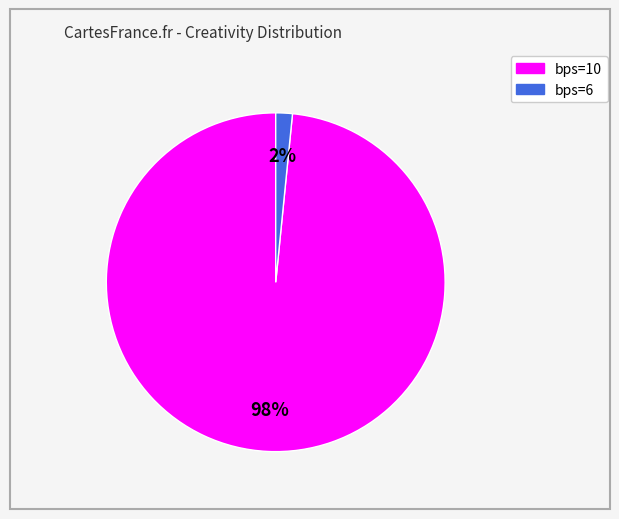

To the nearest percent, what is the average slice percentage?

50%